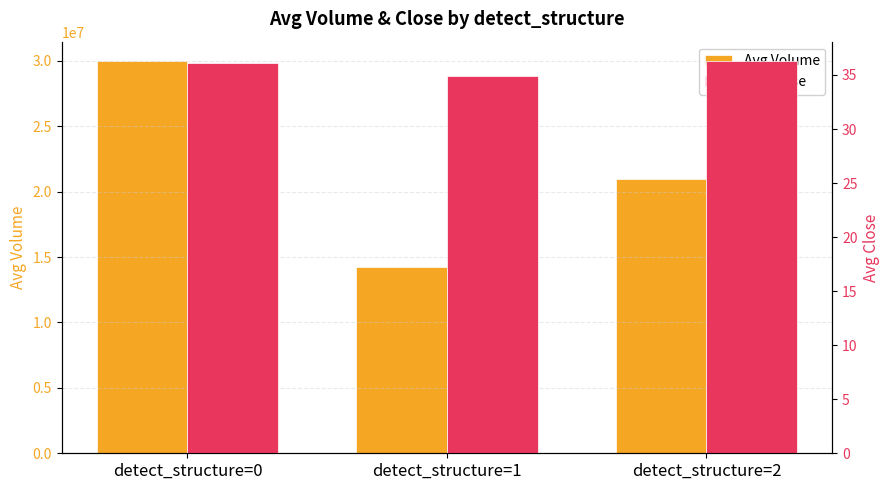

Rank the series by their maximum value, from lowest to highest.

Avg Close, Avg Volume